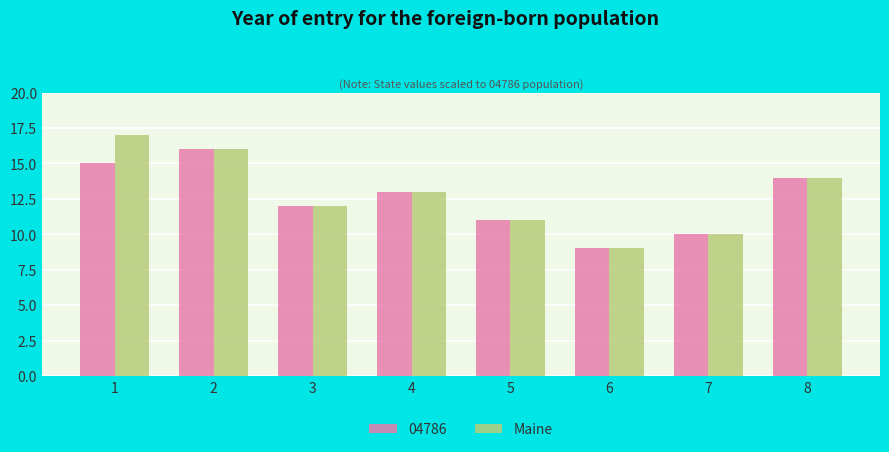

Which series has the largest range (max minus min)?

Maine